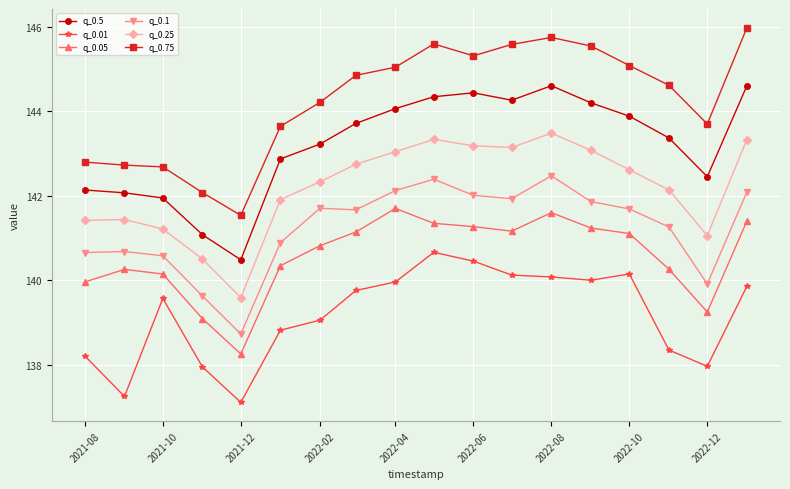

How many lines are shown in the chart?

6